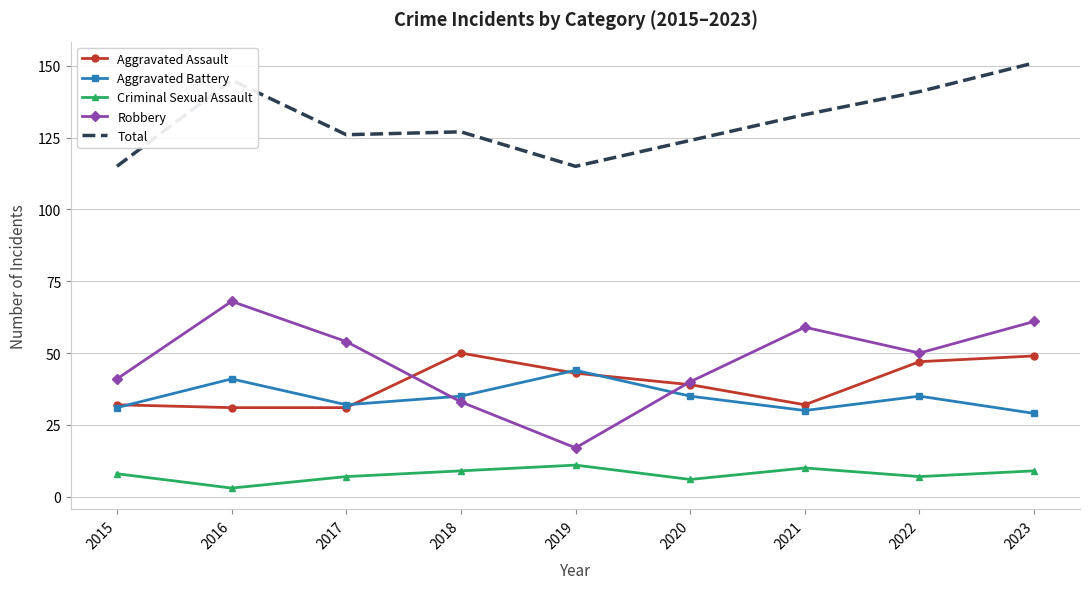

List the series in order of their peak value, lowest first.

Criminal Sexual Assault, Aggravated Battery, Aggravated Assault, Robbery, Total